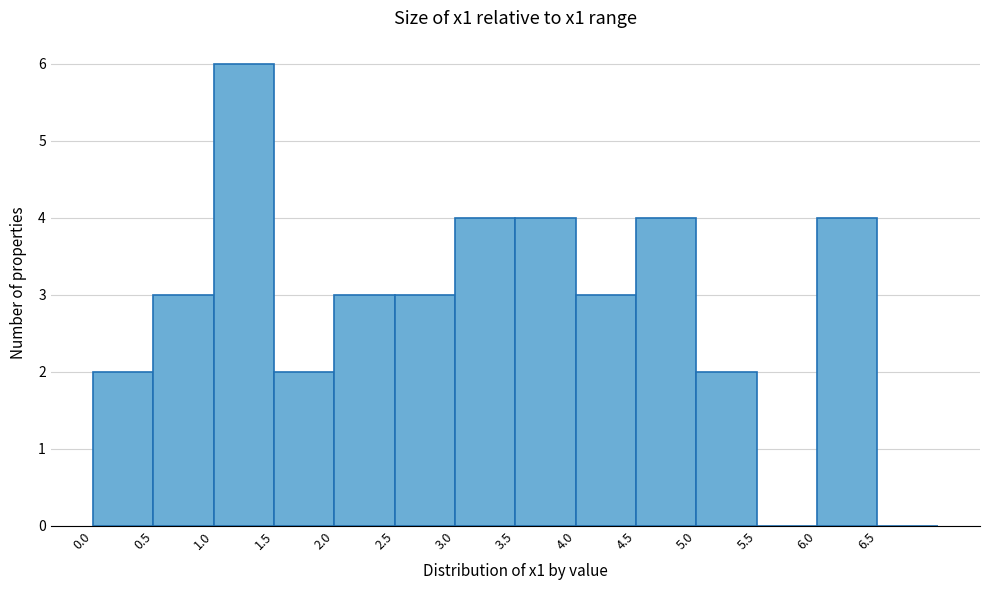

Over which range of the x-axis is the bar tallest?

1.0 to 1.5